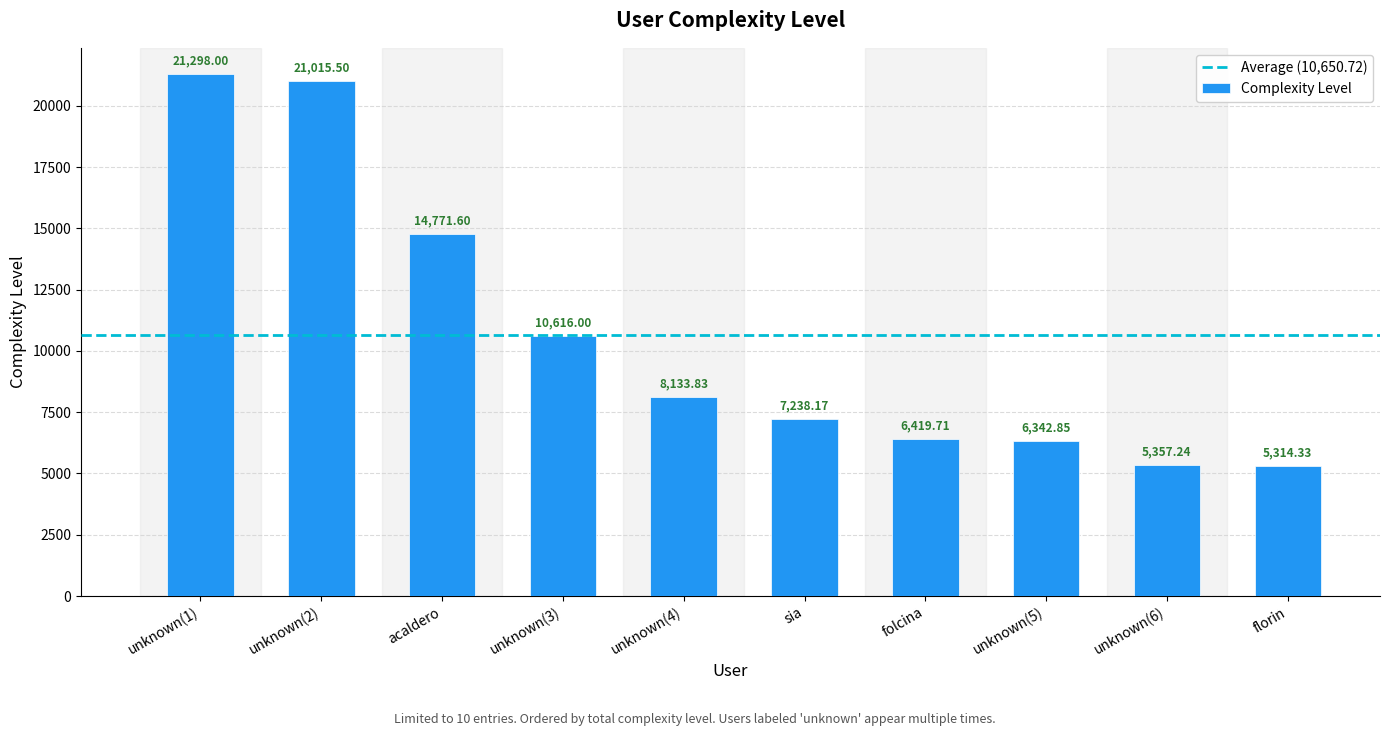

At which category does the chart reach its minimum across all series?

florin